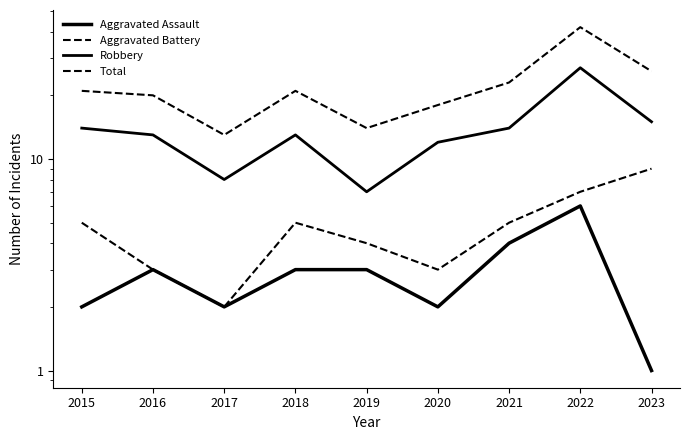

Which label corresponds to the smallest value in the chart?

2023